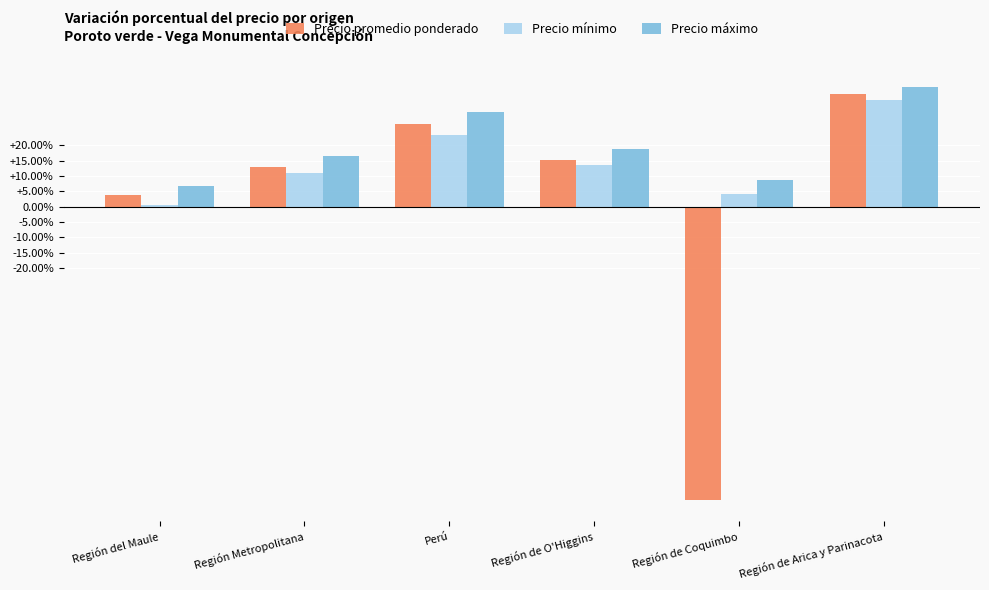

Which series has the largest total across all categories?

Precio máximo